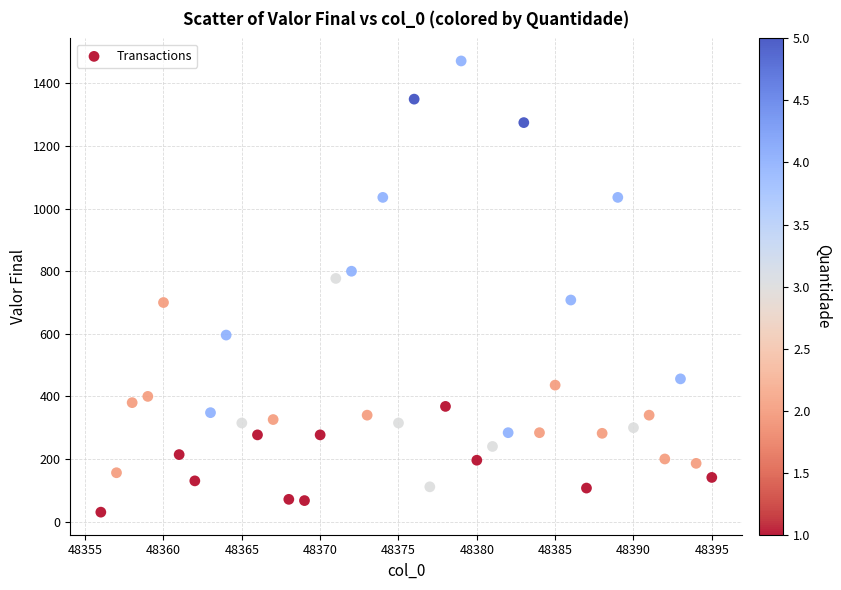

What Y value in the scatter plot is closest to 751?

777